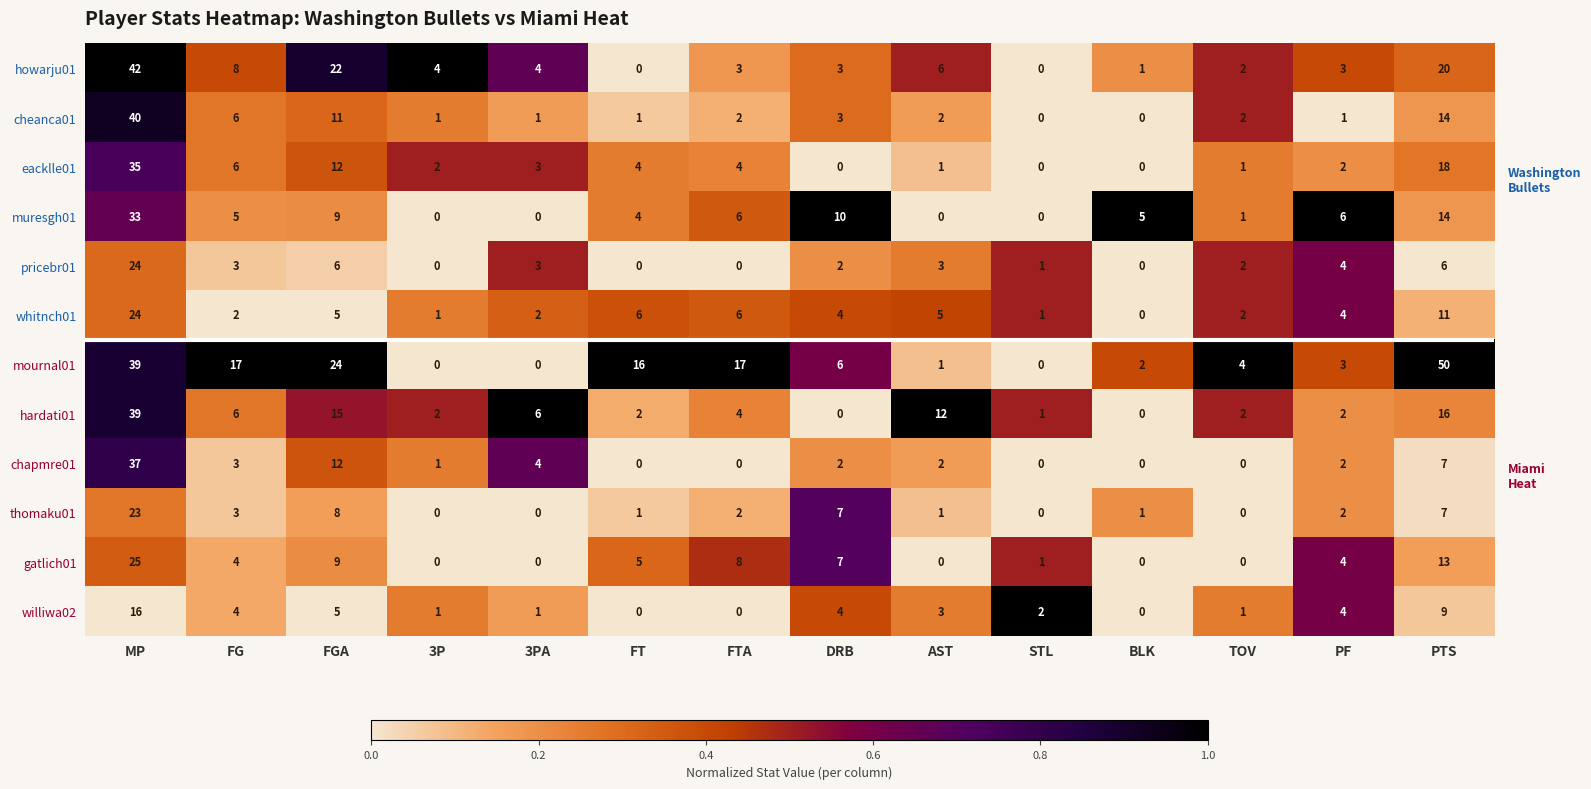

The value of hardati01 at 3P is 1. True or false?

False